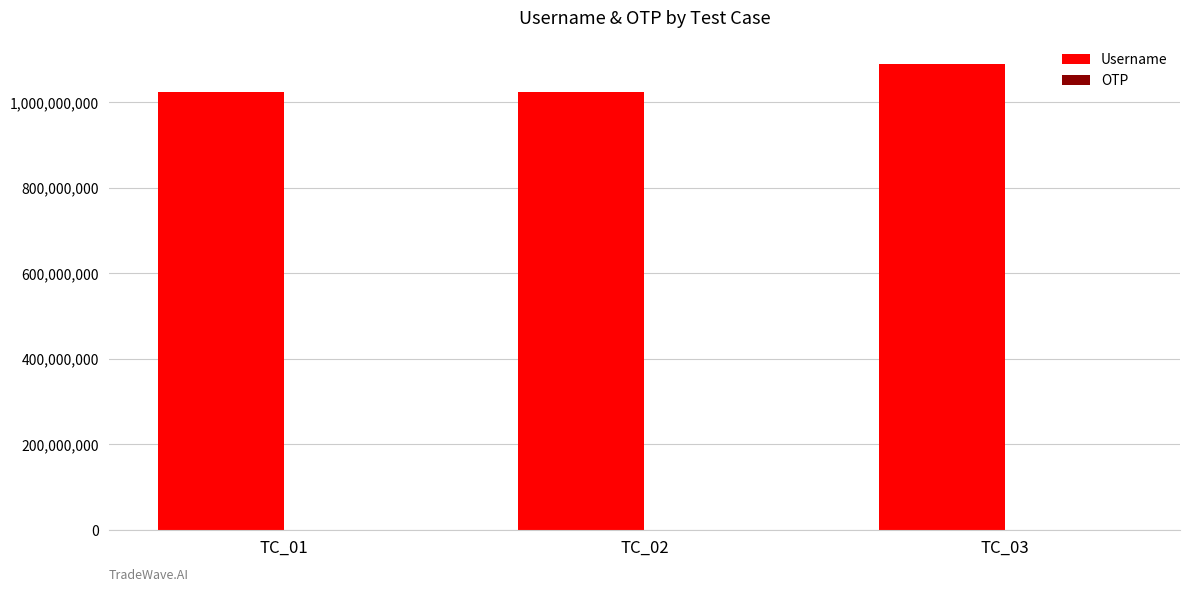

Which series has the largest total across all categories?

Username